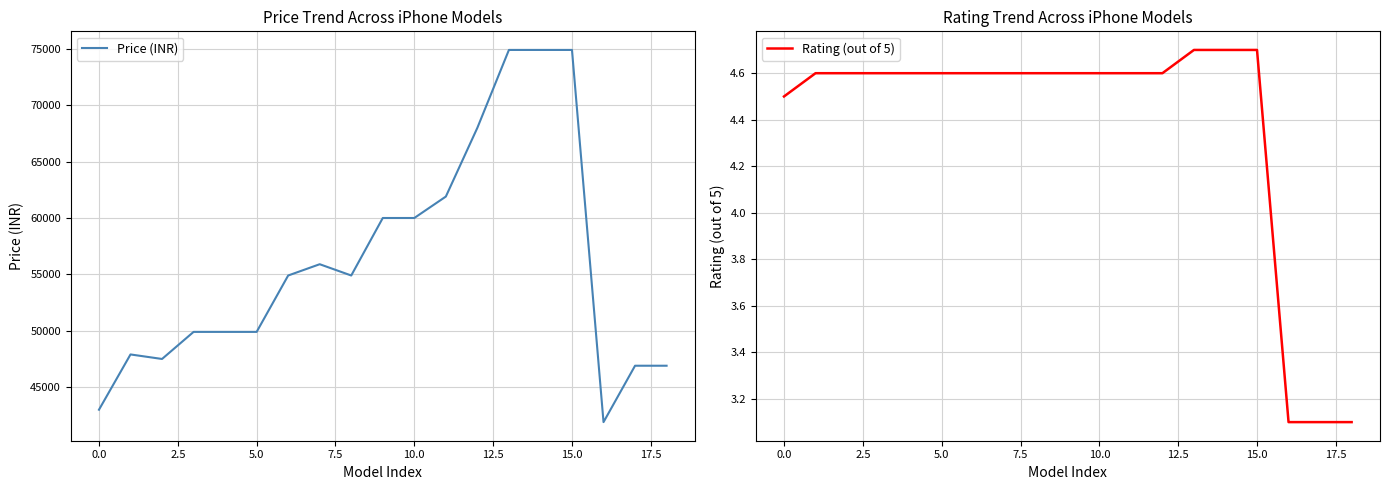

At which label does Price (INR) reach its peak?

13